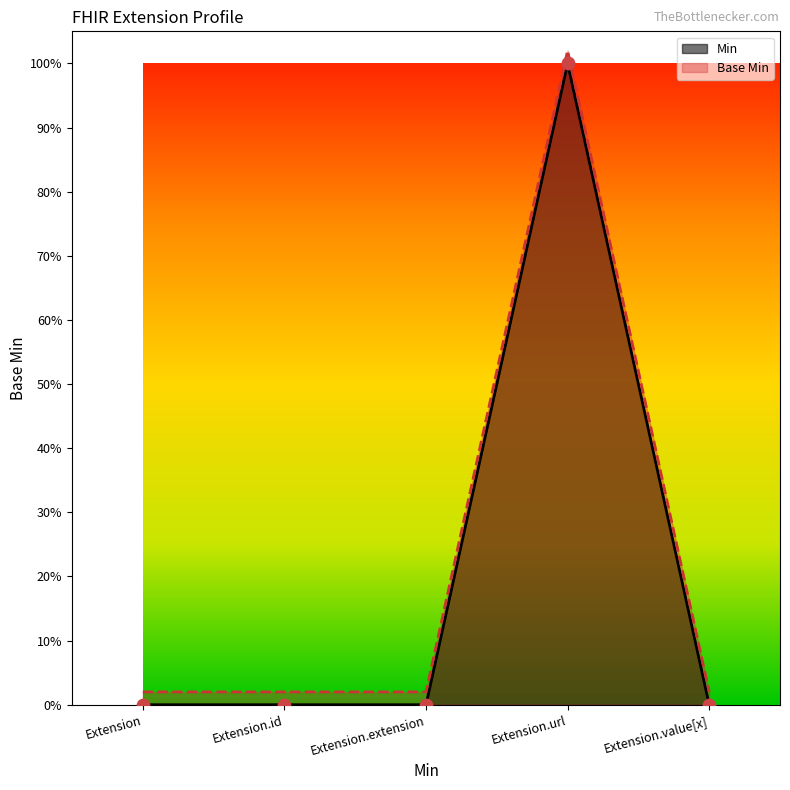

Which series reaches the minimum Y coordinate?

Min